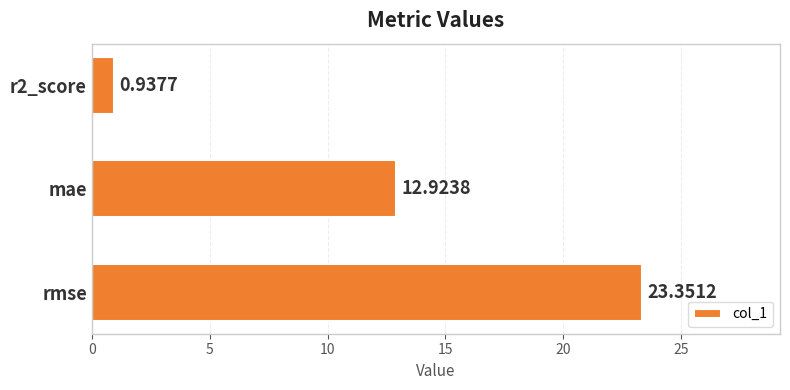

Which category has the highest value across all series?

rmse